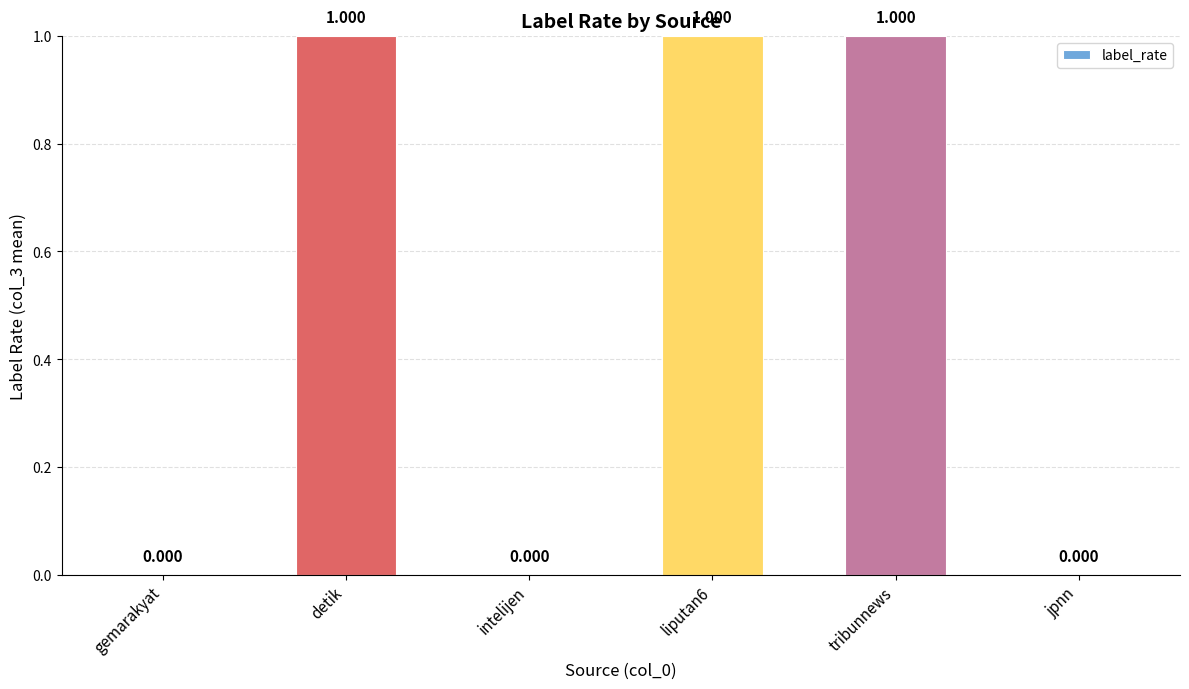

Reading left to right, what are all the values shown in this chart?

0	1	0	1	1	0